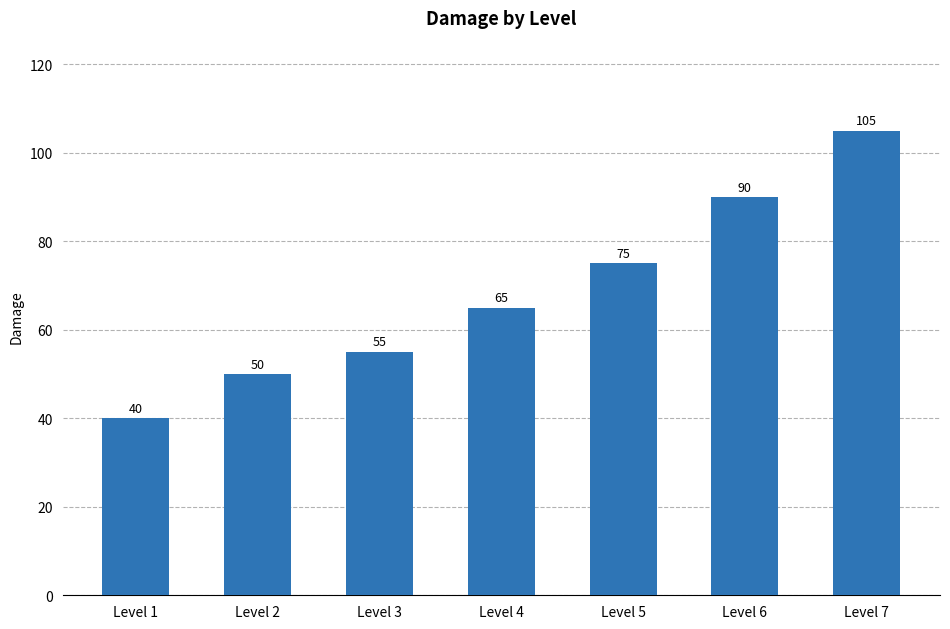

Reading left to right, extract all data points from this chart.

Level 1=40	Level 2=50	Level 3=55	Level 4=65	Level 5=75	Level 6=90	Level 7=105